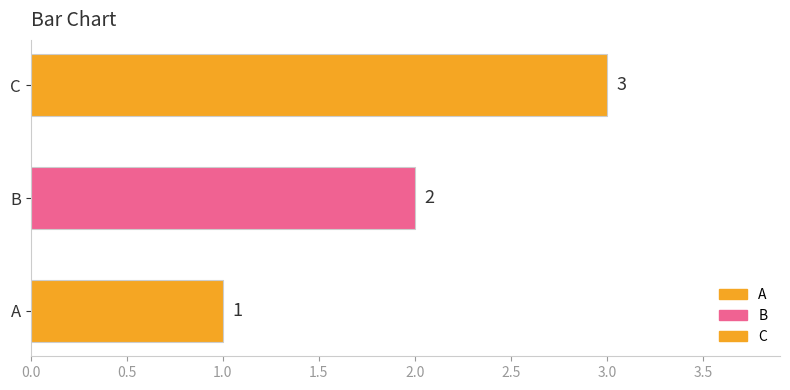

What is the ratio of the value at C to the value at B?

1.5